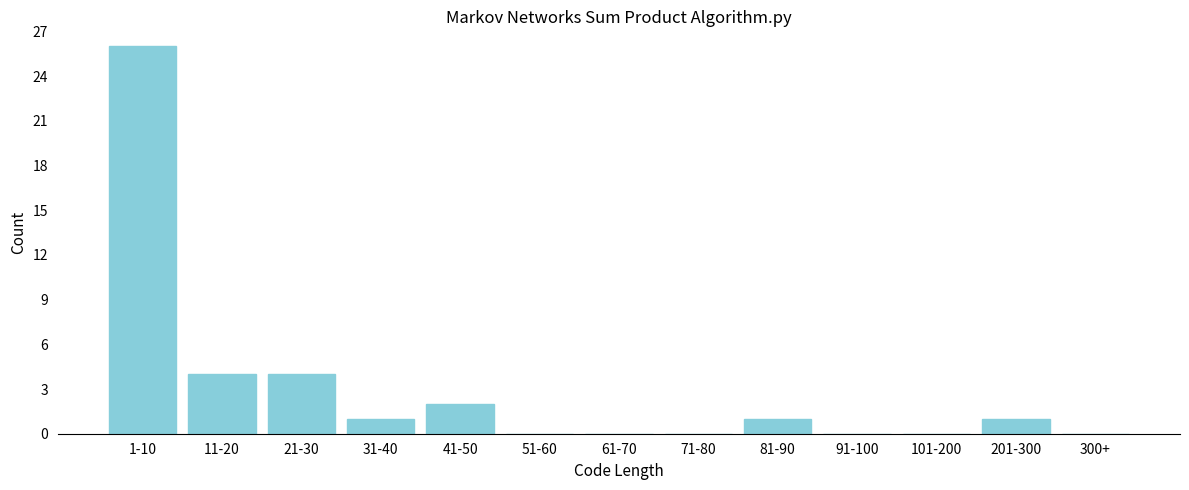

Reading left to right, list all the values displayed in this chart.

1-10=26	11-20=4	21-30=4	31-40=1	41-50=2	51-60=0	61-70=0	71-80=0	81-90=1	91-100=0	101-200=0	201-300=1	300+=0